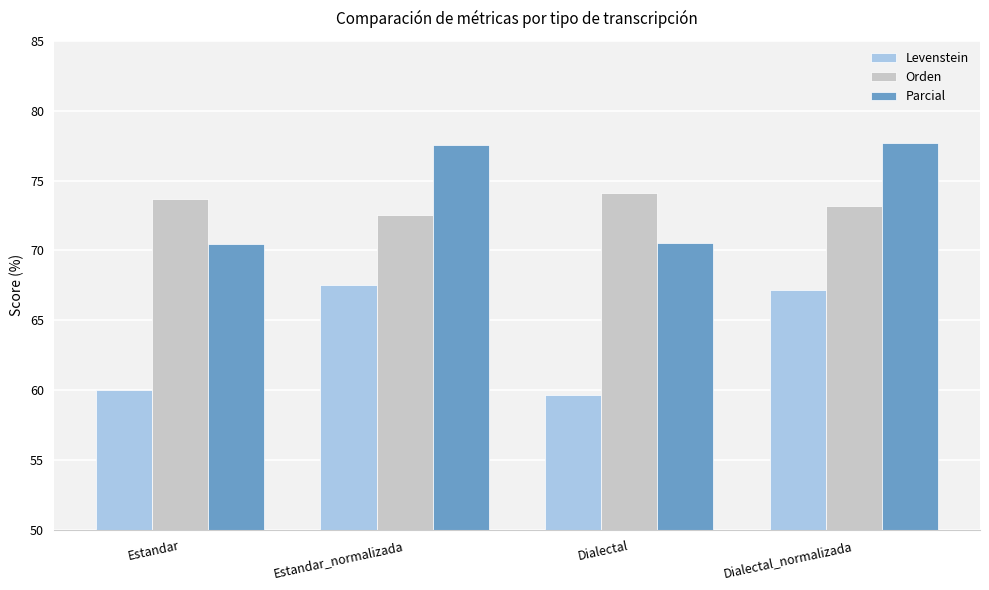

What is the difference between the maximum and minimum values in the Orden series?

1.6